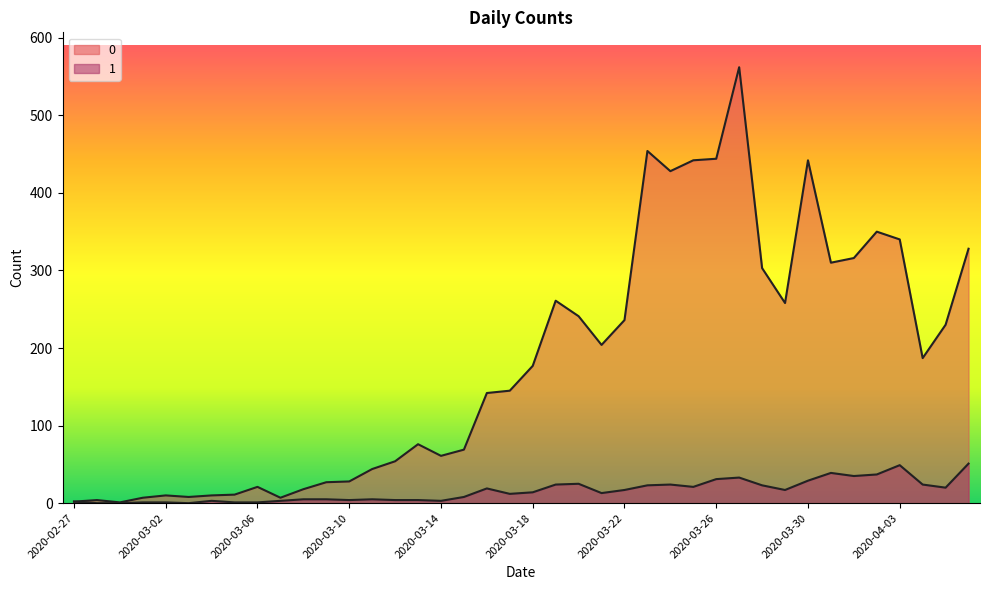

What is the approximate value of 1 at 2020-03-07, to the nearest 5?

5